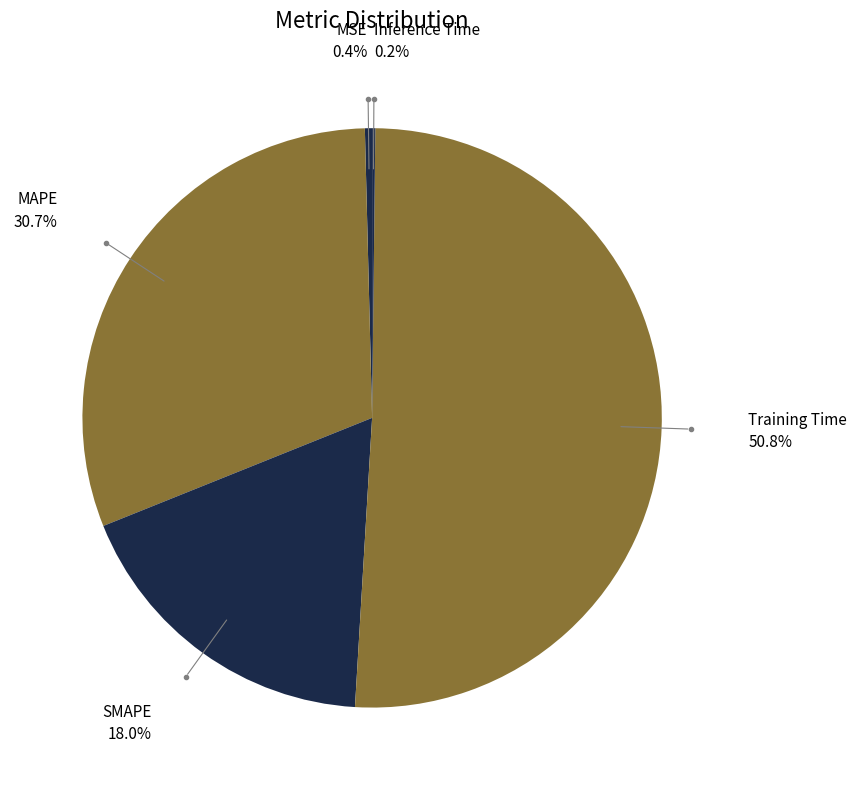

How many segments does this pie chart have?

5